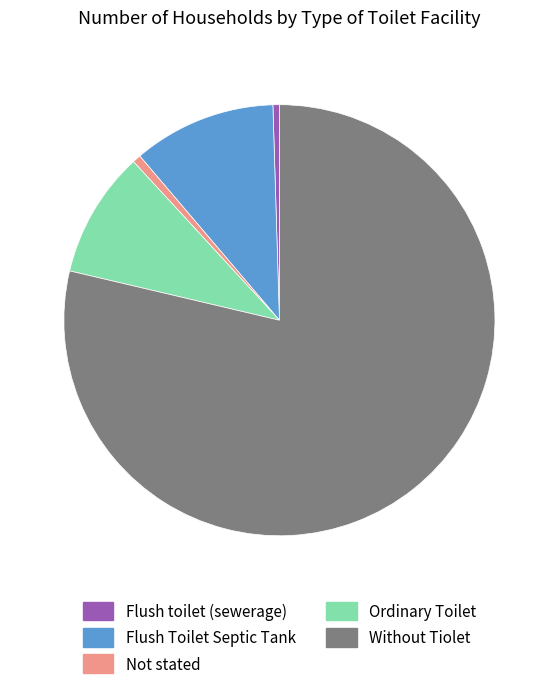

Does Ordinary Toilet represent more than half of the total?

No